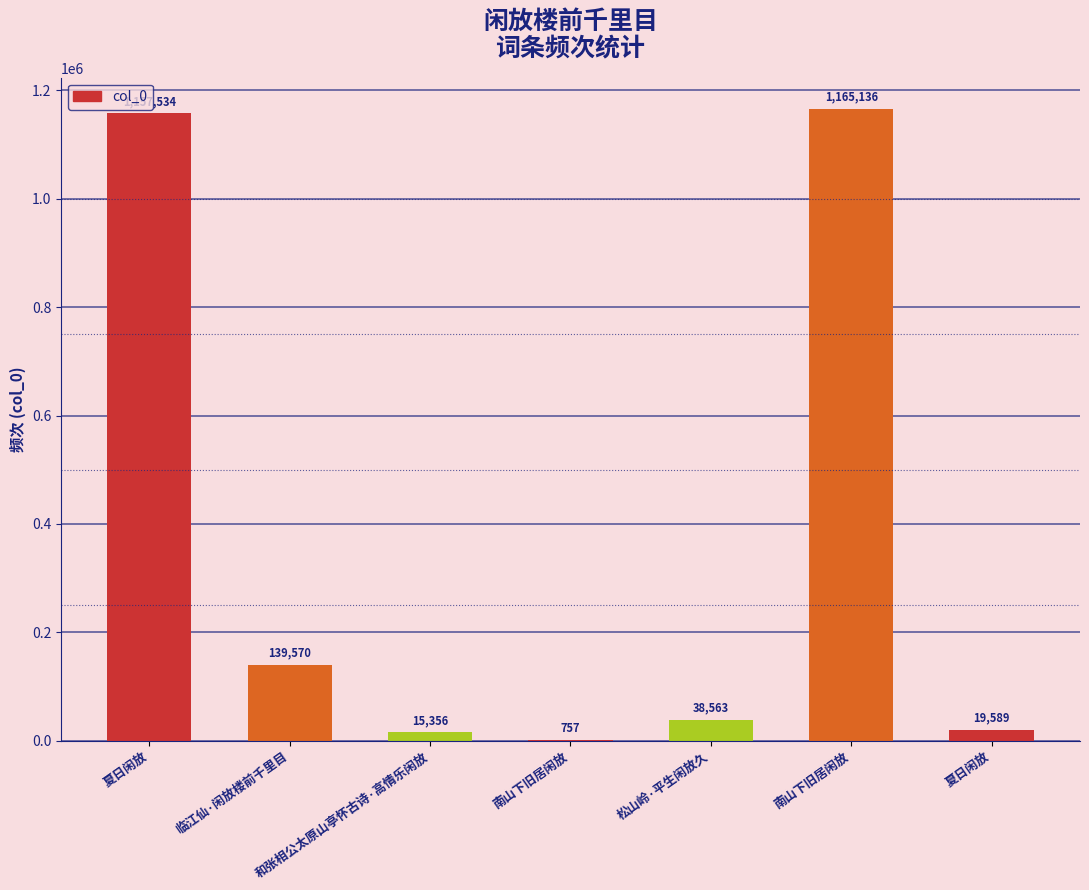

How many series are shown in this chart?

1